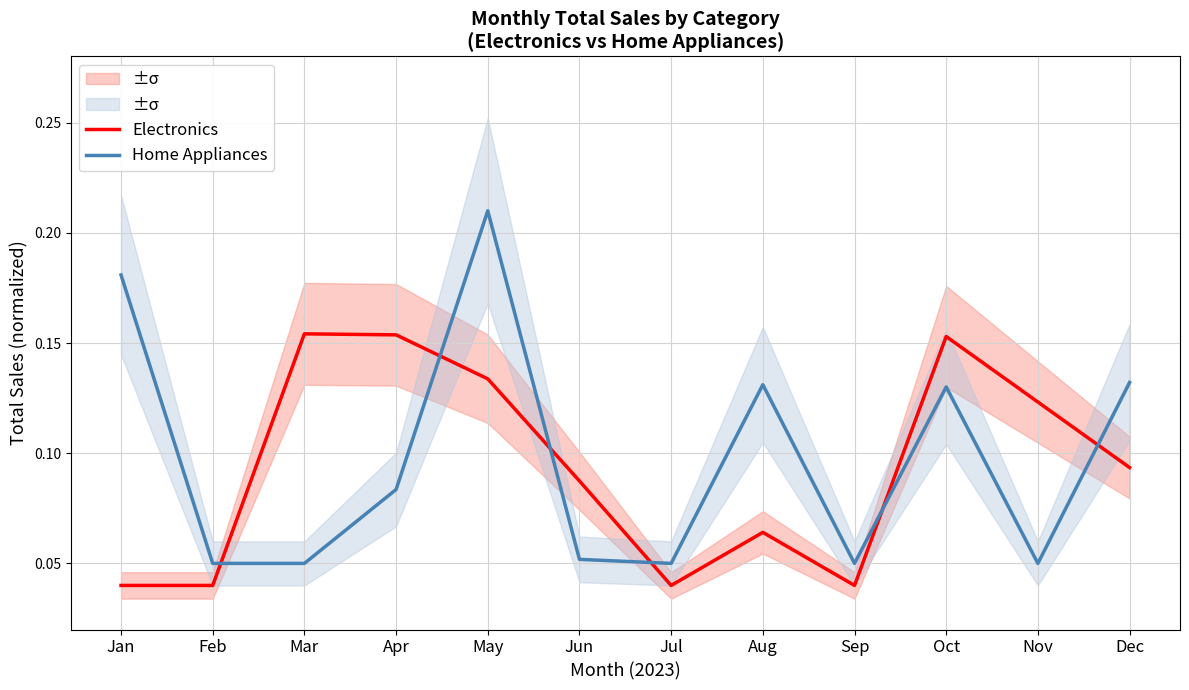

What is the sum of all Electronics values?

1.1